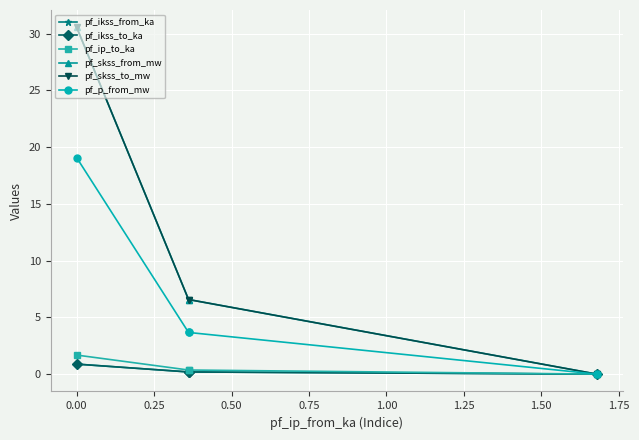

Reading left to right, extract all data points from this chart.

pf_ikss_from_ka: 0.9	0.2	0.2	0.0
pf_ikss_to_ka: 0.9	0.2	0.2	0.0
pf_ip_to_ka: 1.7	0.4	0.4	0.0
pf_skss_from_mw: 30.6	6.6	6.6	0.0
pf_skss_to_mw: 30.6	6.6	6.6	0.0
pf_p_from_mw: 19.1	3.7	3.7	0.0